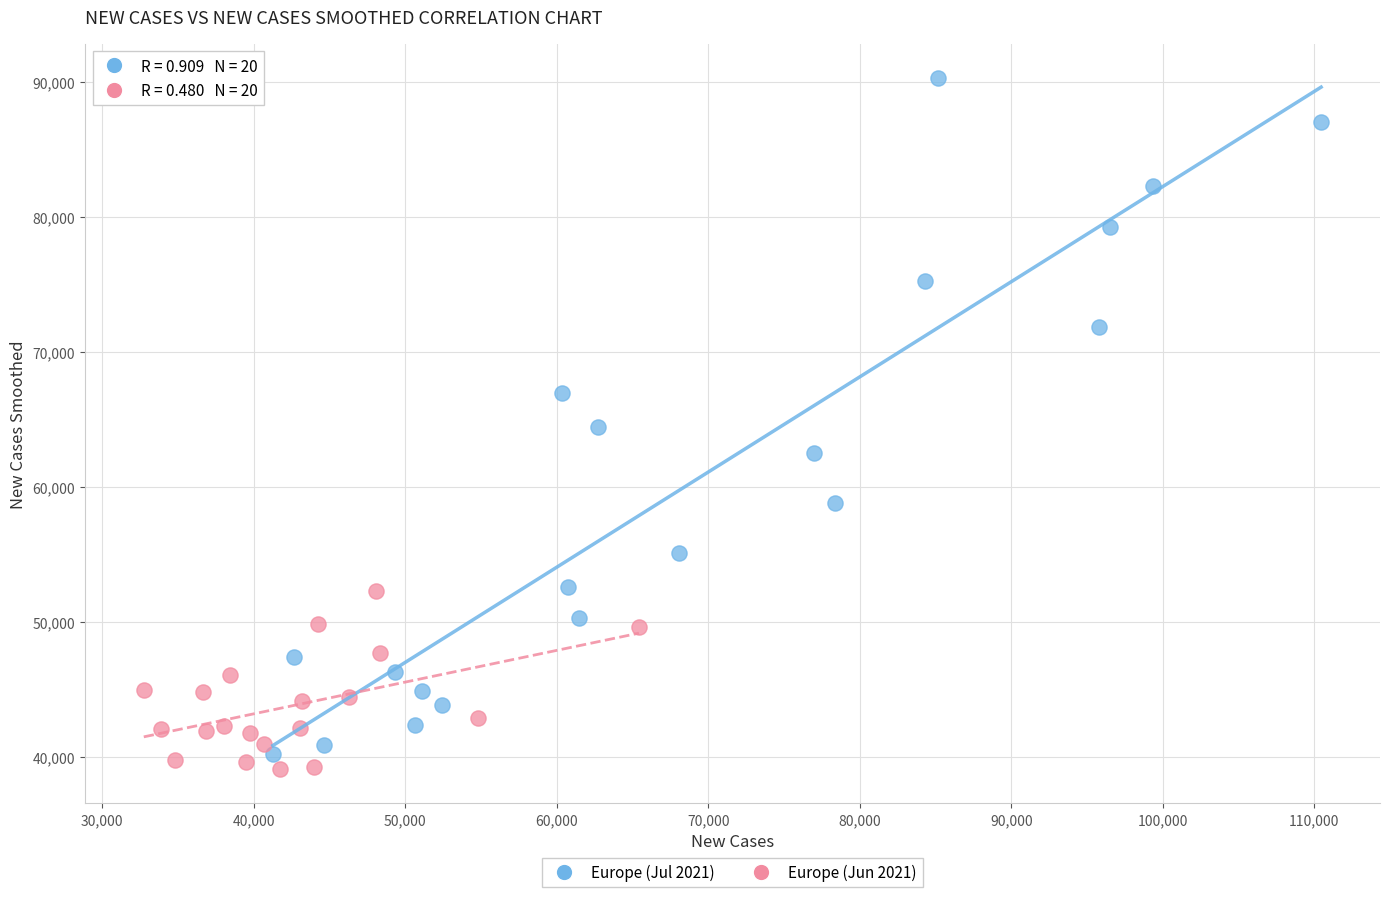

Which series has the largest Y range (max minus min)?

Europe (Jul 2021)